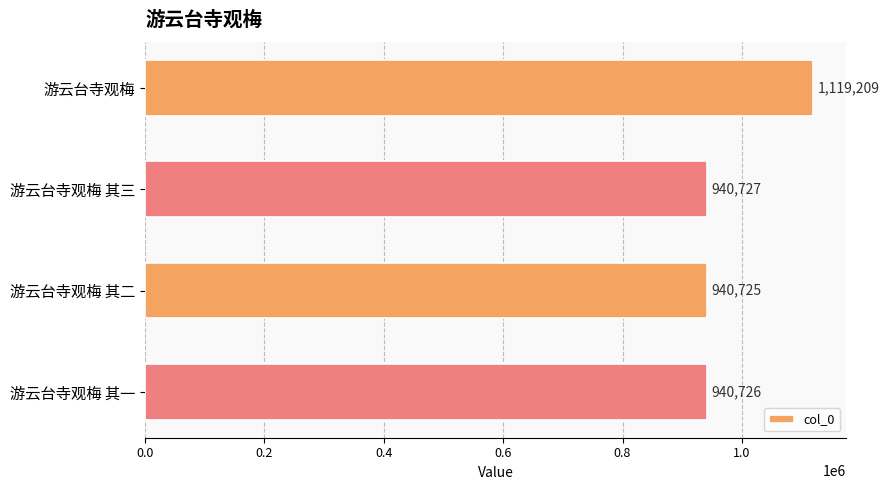

What is the change in value from 游云台寺观梅 其二 to 游云台寺观梅 其一?

+1